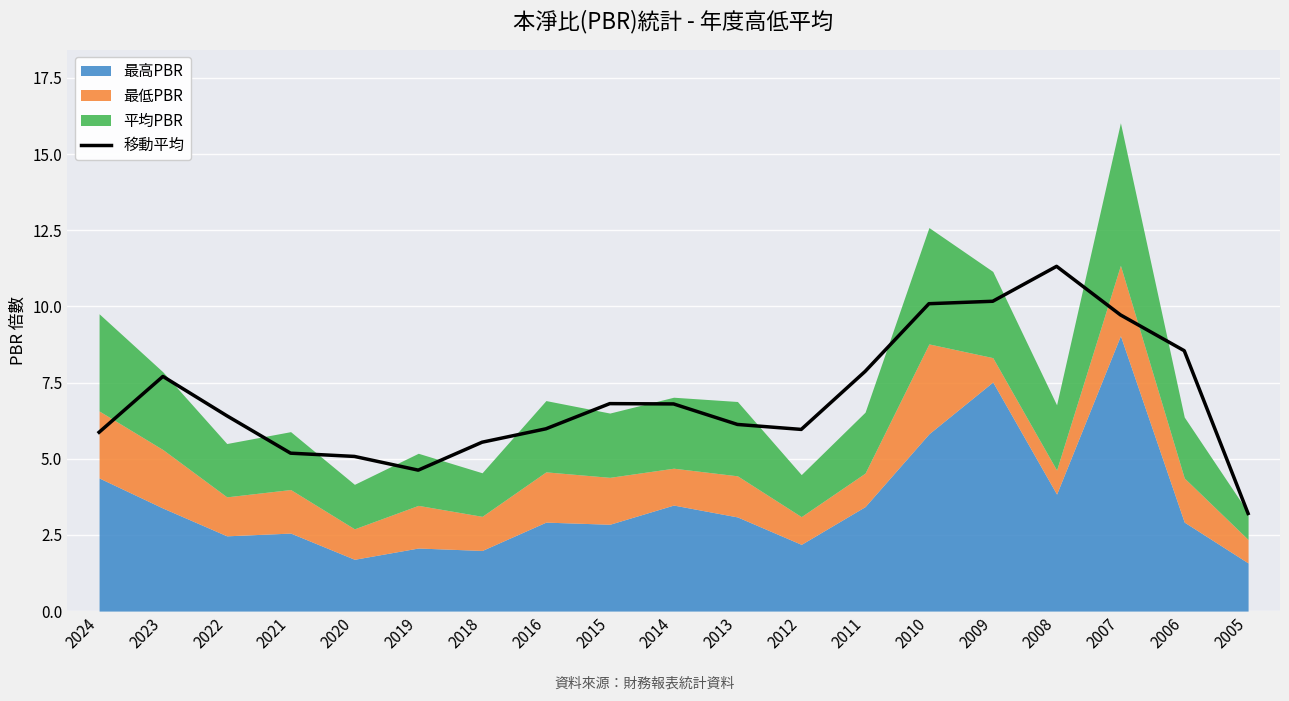

True or false: 移動平均 has a value of 15.4 at 2009.

False